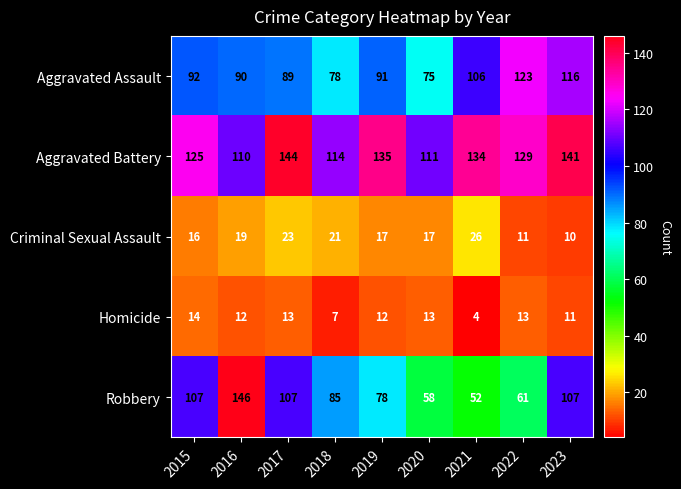

What is the spread (max minus min) of values at 2016?

134